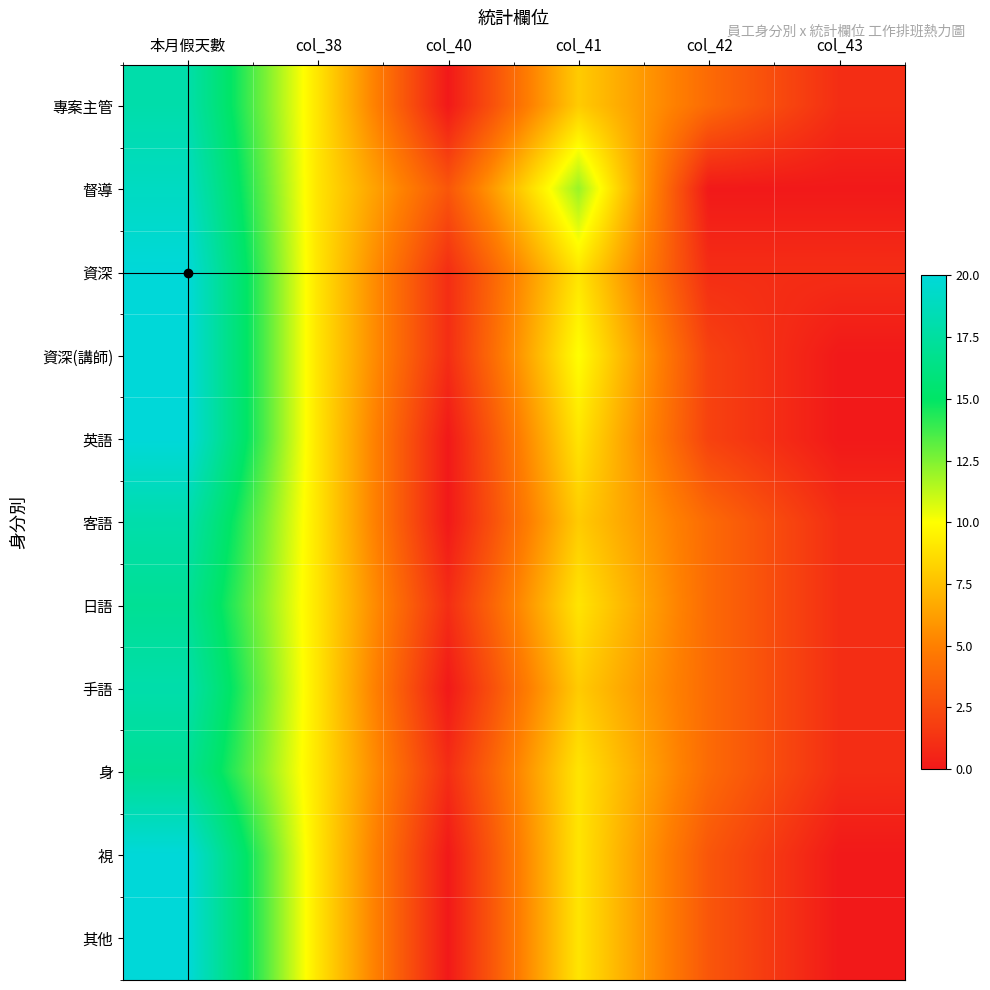

Rank the series at col_40 from highest to lowest value.

督導, 資深, 資深(講師), 日語, 身, 專案主管, 英語, 客語, 手語, 視, 其他